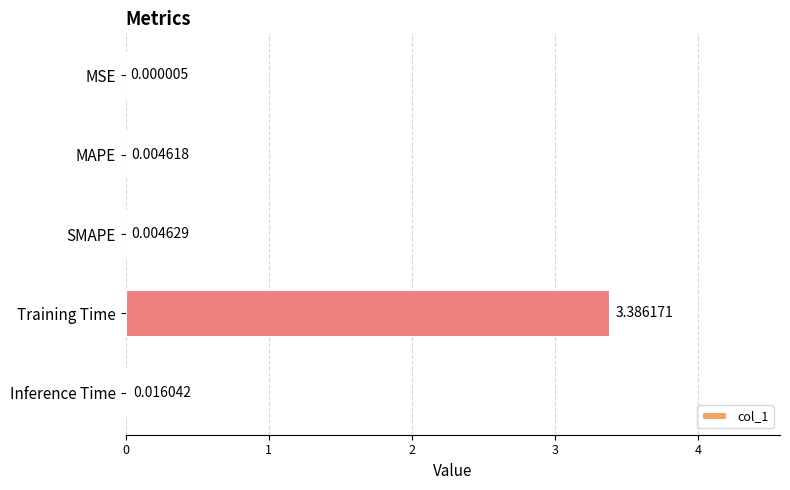

Where is the data nearest to the value 1?

Inference Time